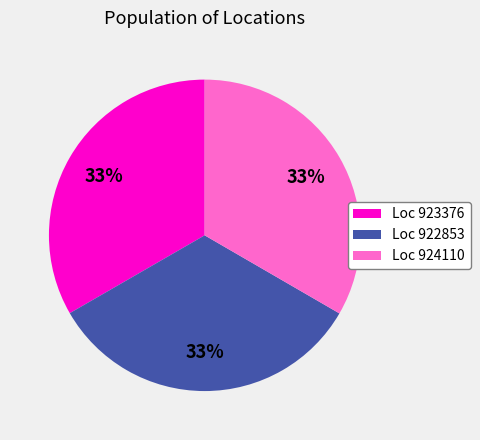

How many segments does this pie chart have?

3